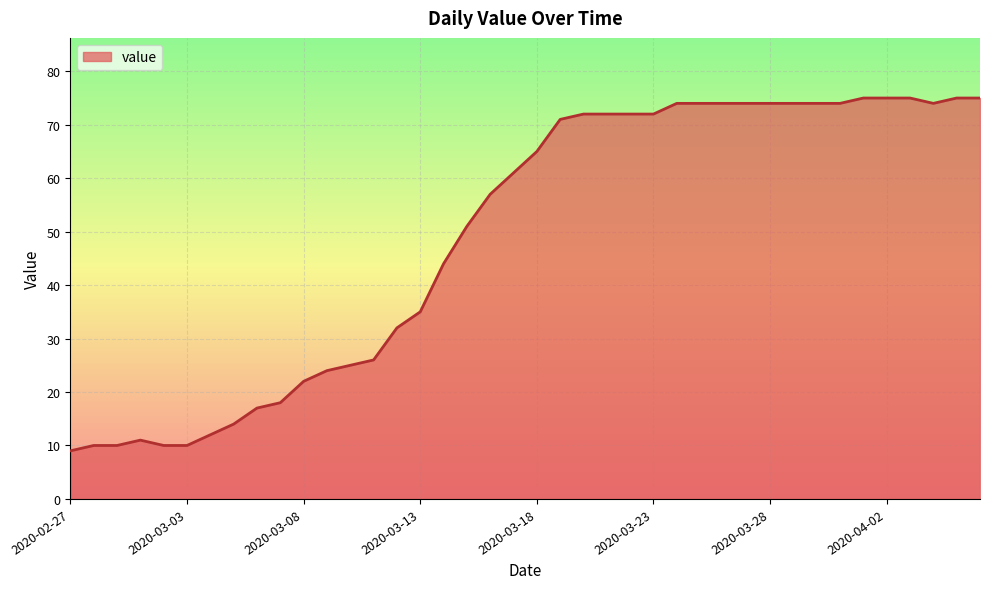

What is the minimum value shown in the chart?

9